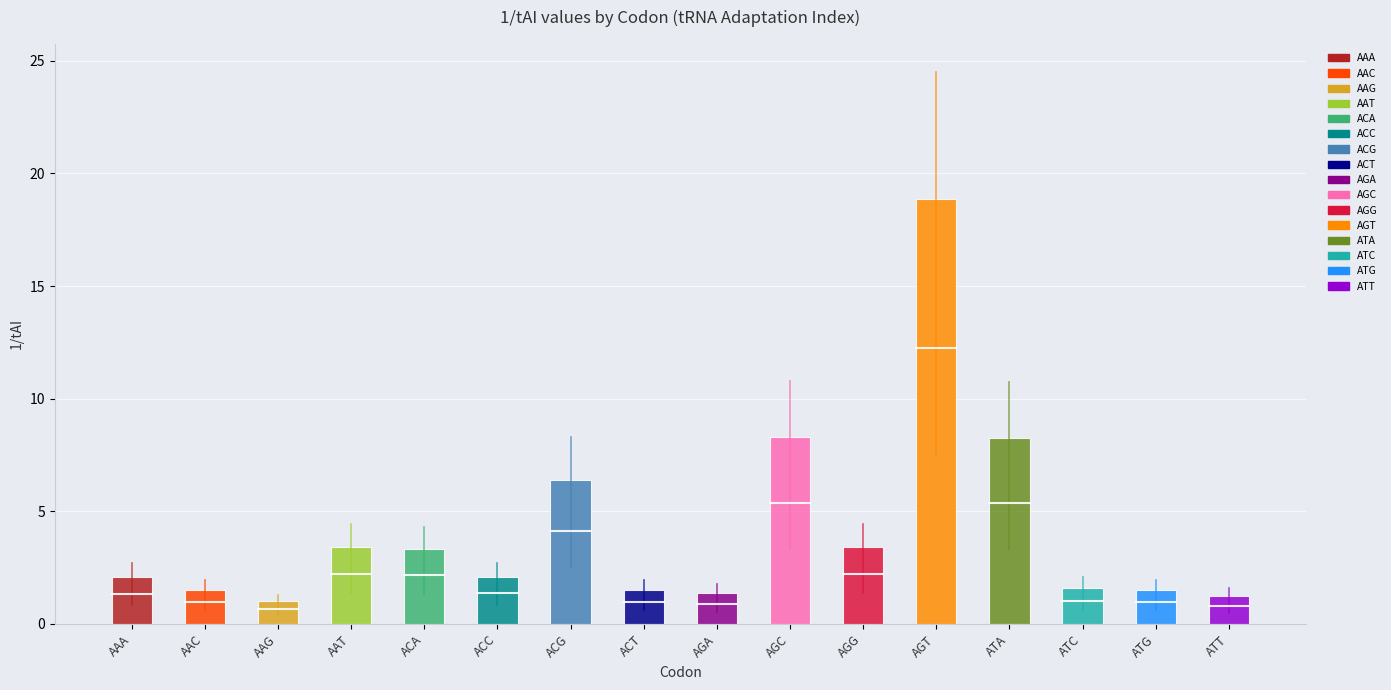

Reading left to right, list all the values displayed in this chart.

2.1	1.5	1.0	3.4	3.3	2.1	6.4	1.5	1.4	8.3	3.4	18.9	8.3	1.6	1.5	1.2